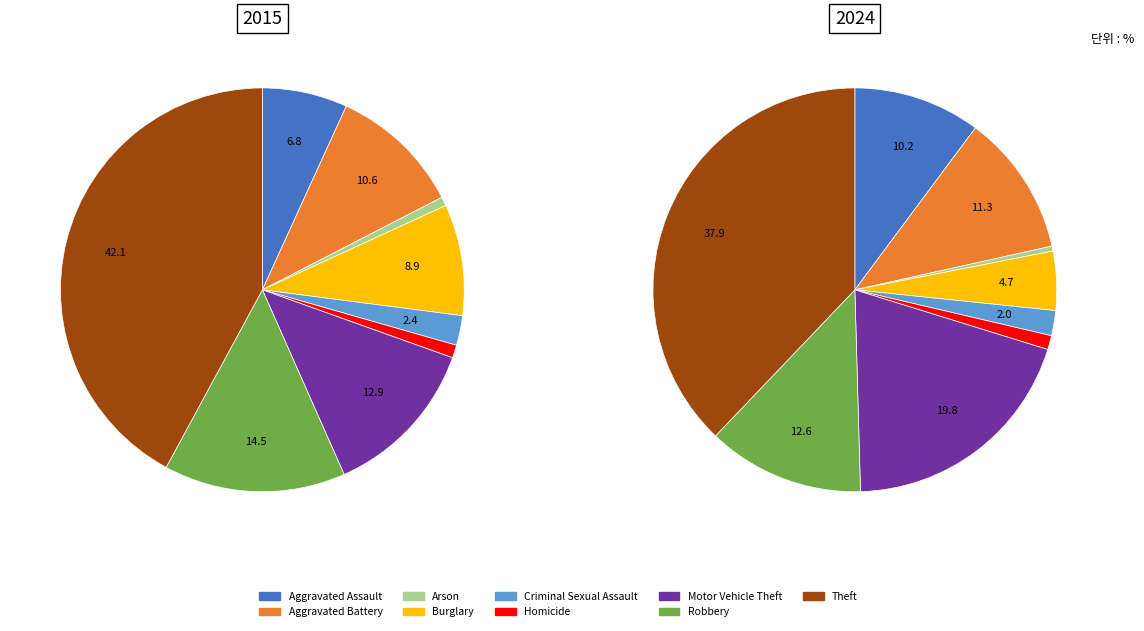

Does Homicide account for over 50% of the chart?

No